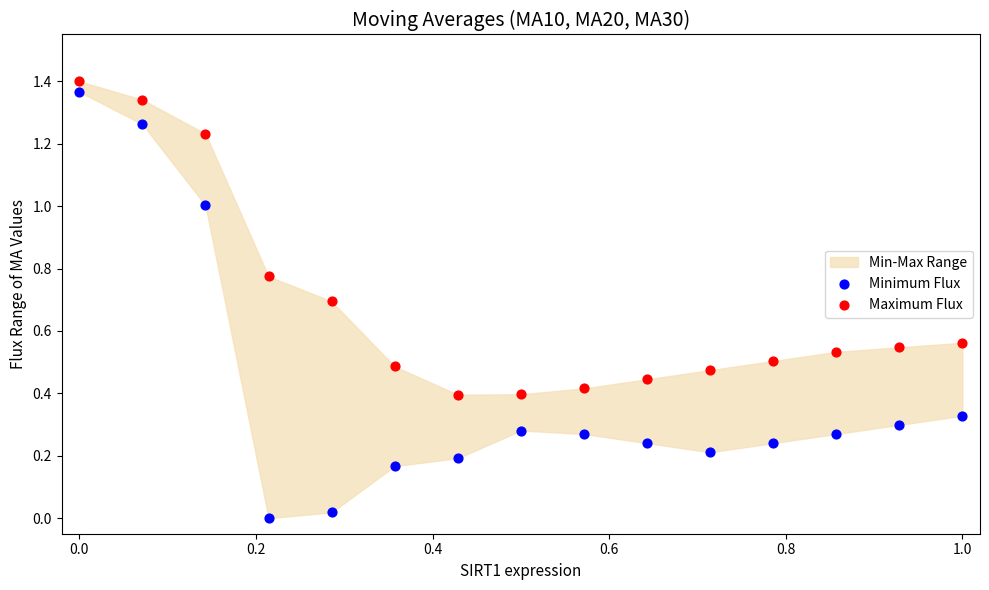

Across all data points, what is the range of X values (max minus min)?

1.0